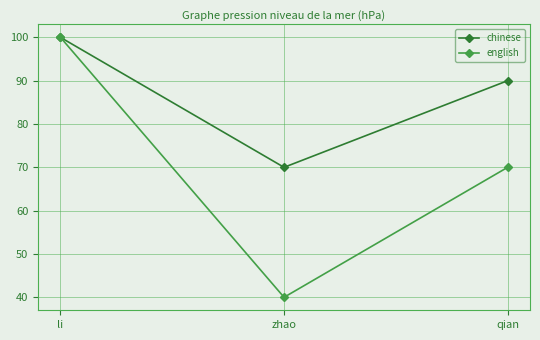

What is the label of the 2nd point from the right?

zhao